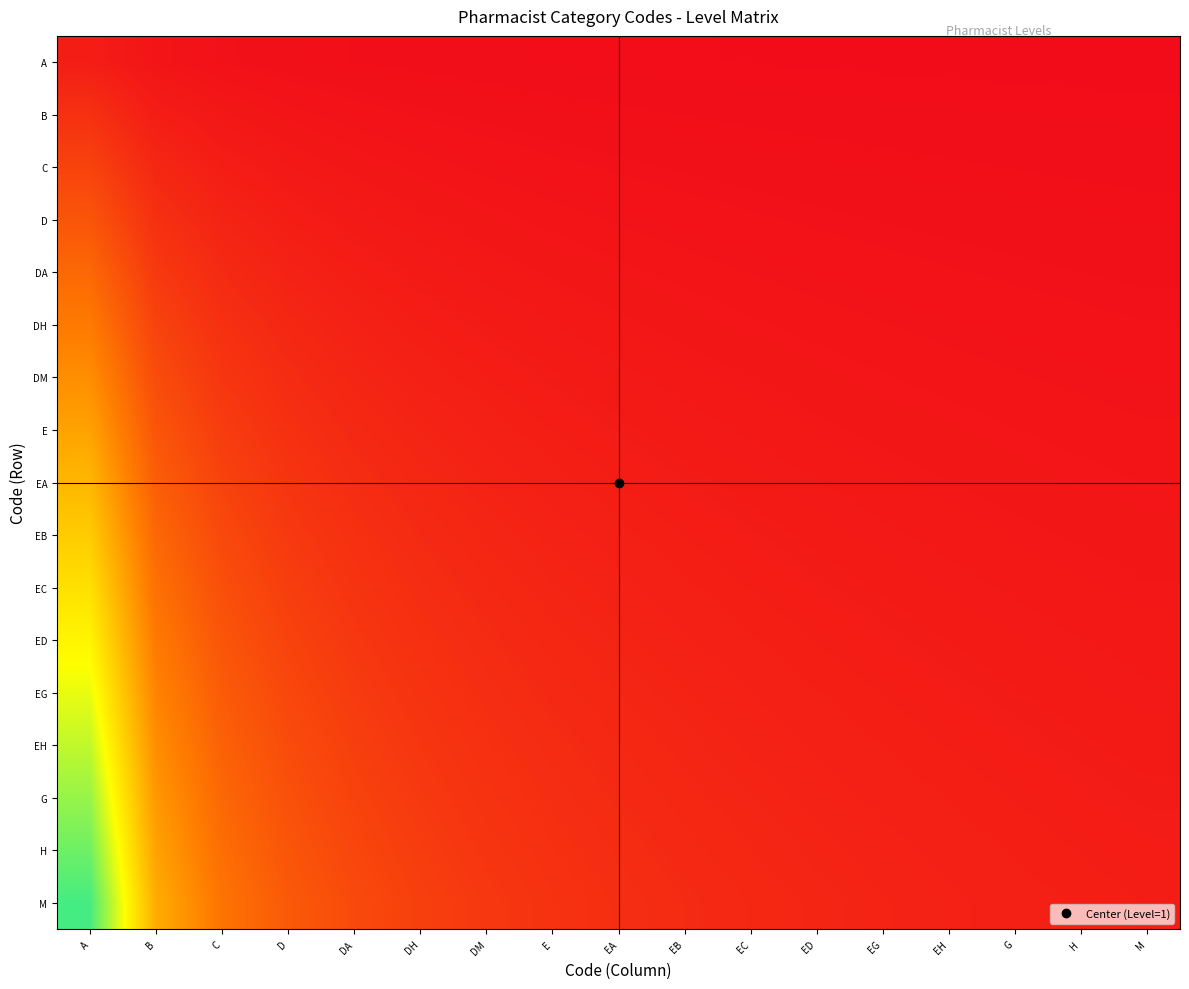

What is the difference between the highest and lowest values at H?

1.0